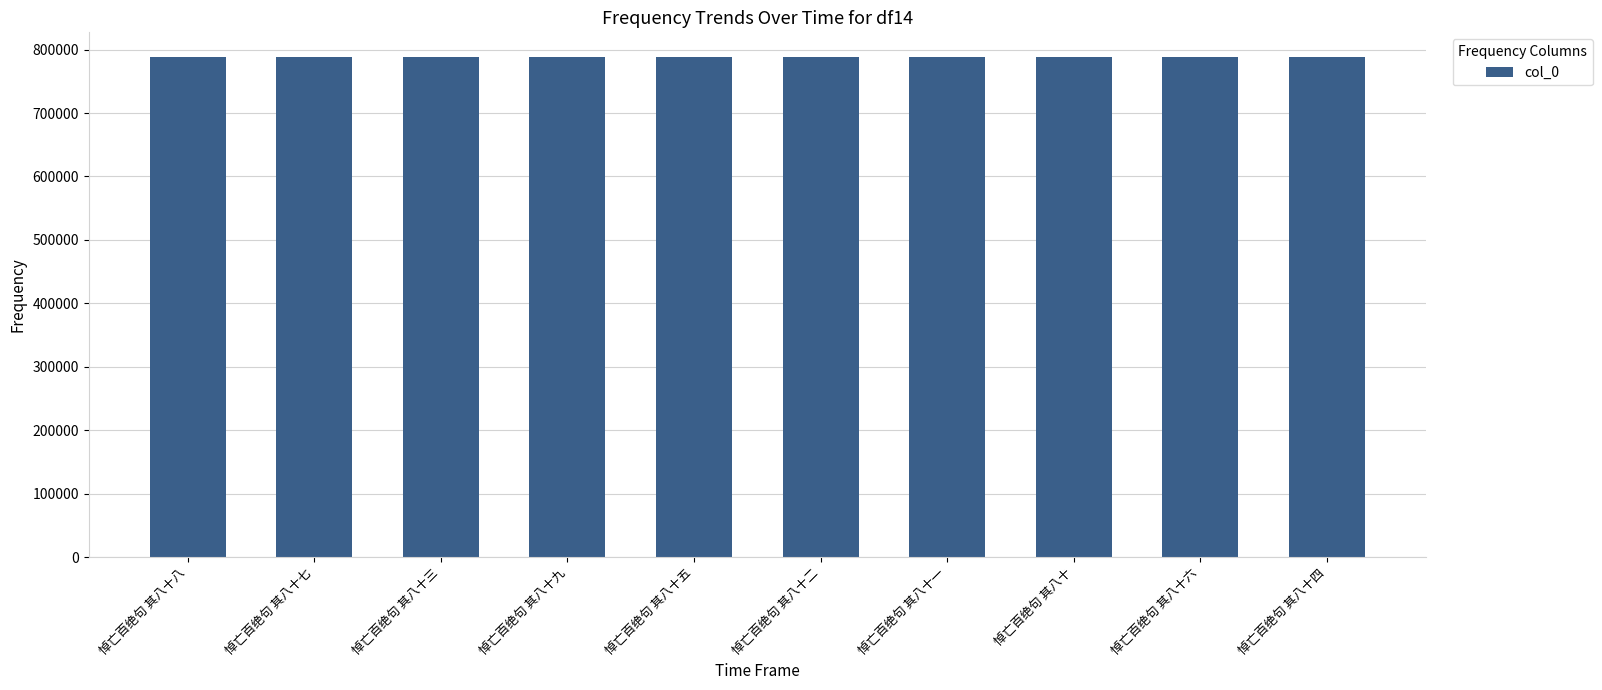

How many data points are less than 787911?

5